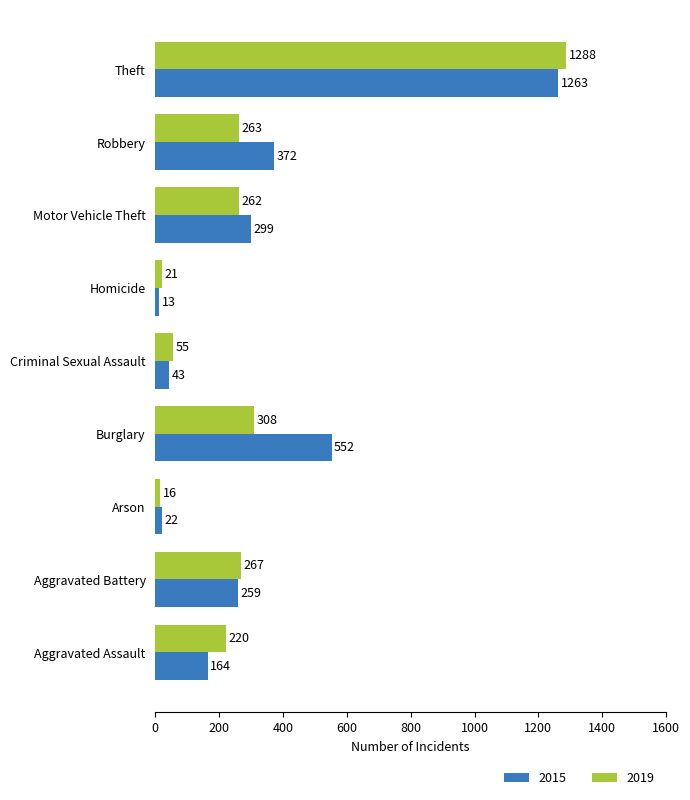

At which category is the sum across all series the highest?

Theft